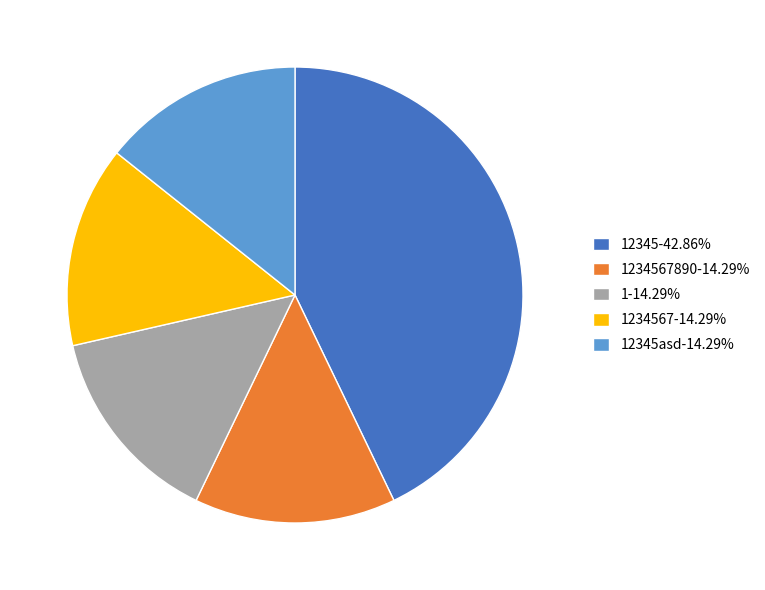

What is the ratio of the value at 1234567890-14.29% to the value at 12345asd-14.29%?

1.0